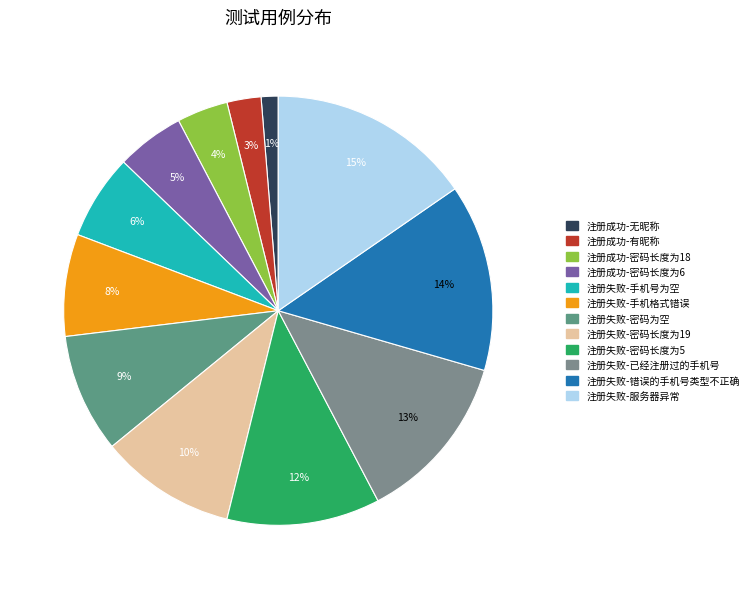

How many segments does this pie chart have?

12